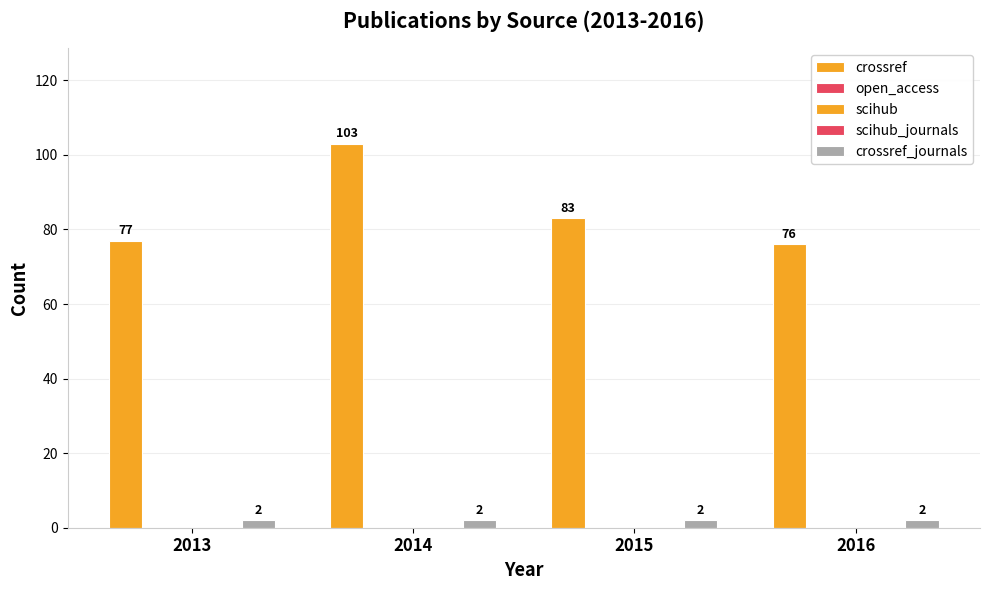

What is the average value of the crossref_journals series?

2